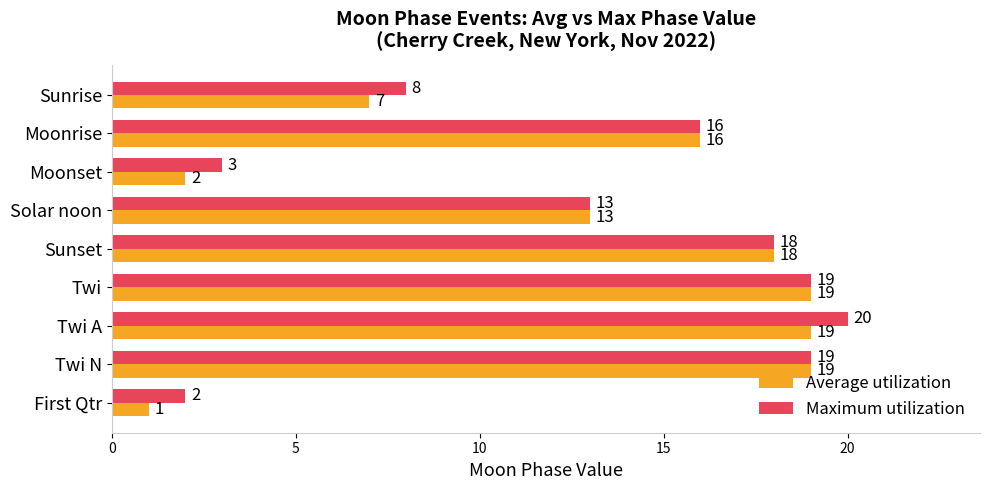

At which category does the chart reach its peak across all series?

Twi A